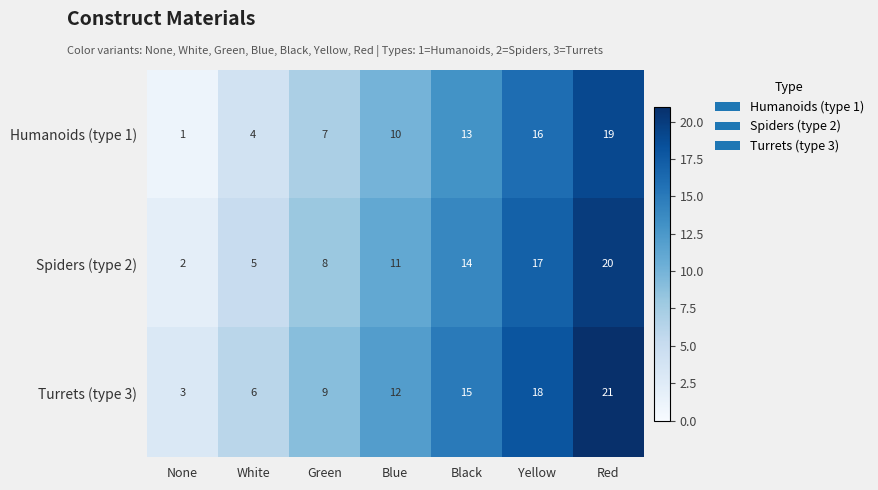

True or false: Humanoids (type 1) has a value of 4 at White.

True